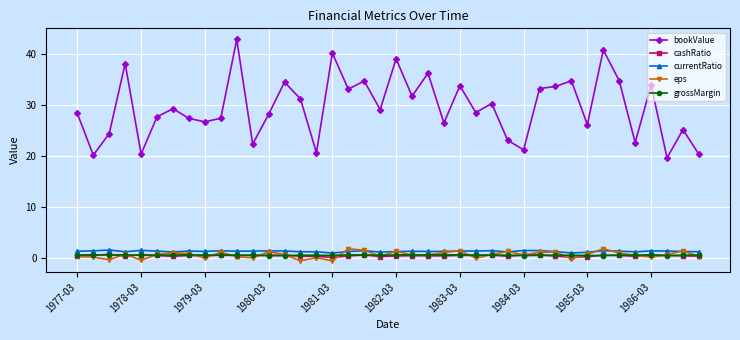

True or false: eps and bookValue cross at least once.

False